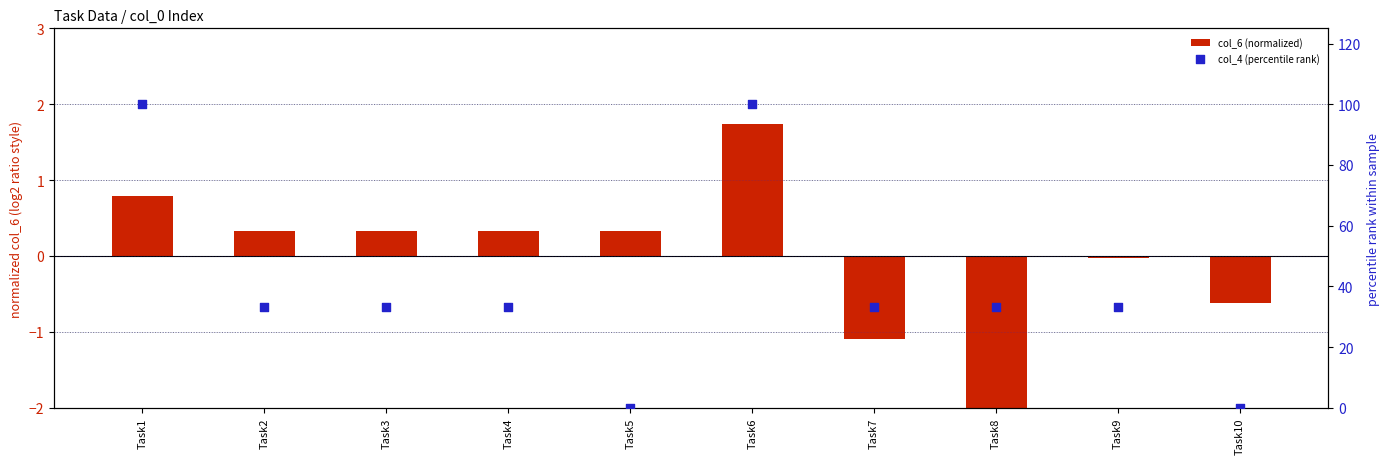

What are all the series names shown in the legend?

col_6 (normalized), col_4 (percentile rank)